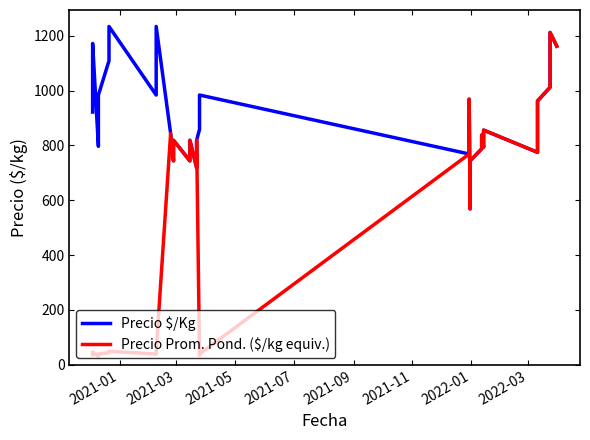

Does the chart have visible grid lines?

No